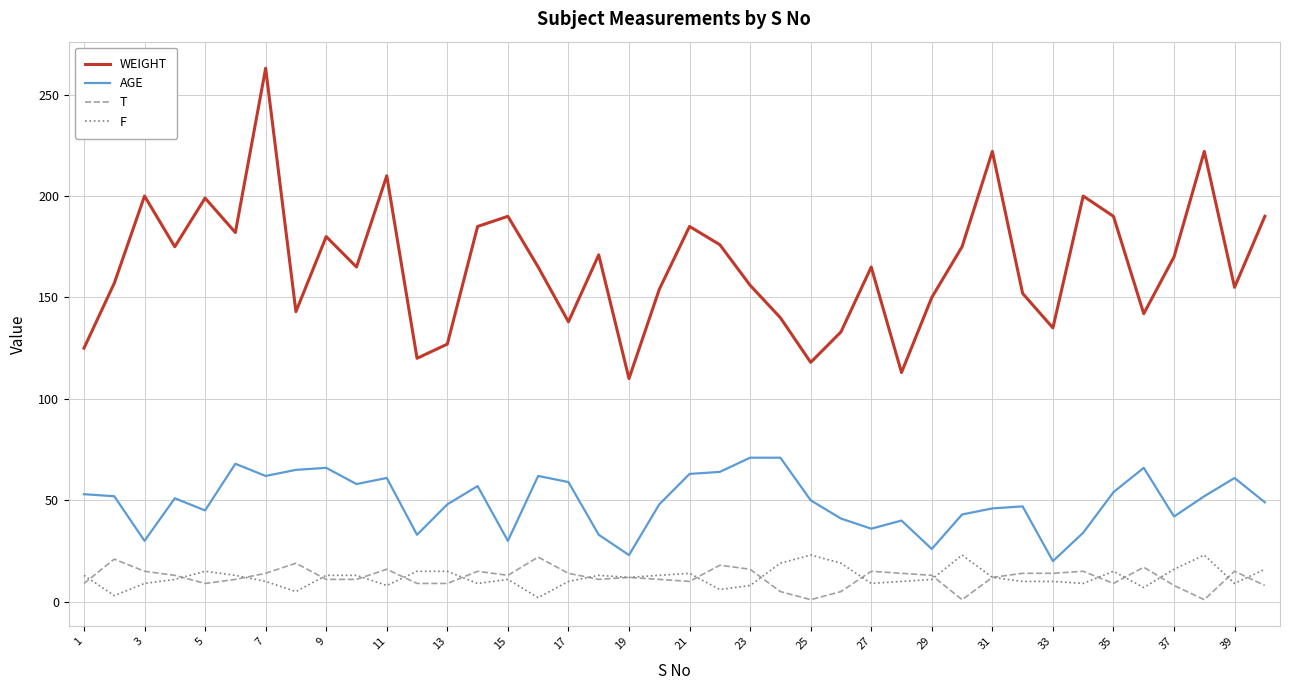

Which series has the widest spread of values?

WEIGHT